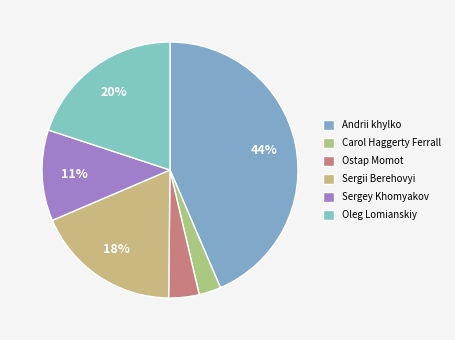

To the nearest percent, what is the difference between the largest and smallest slice percentages?

41%